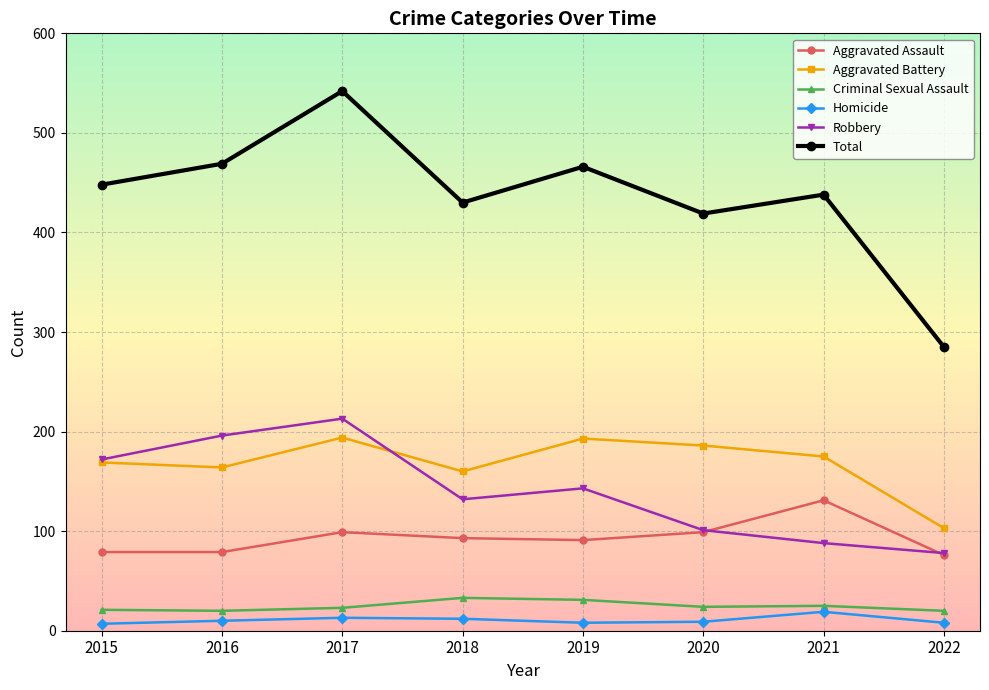

What is the total value across all series at 2016?

938